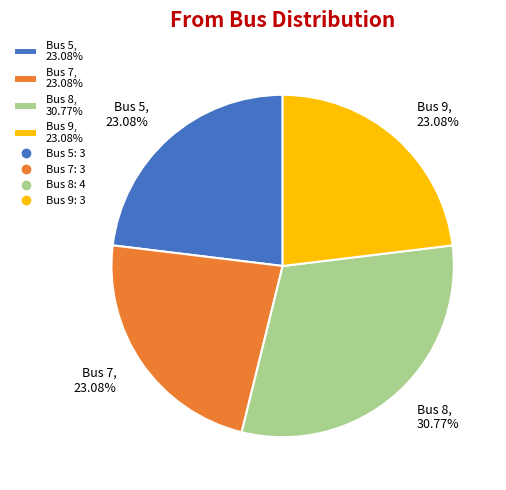

What percentage do Bus 8 and Bus 7 together represent?

53.8%